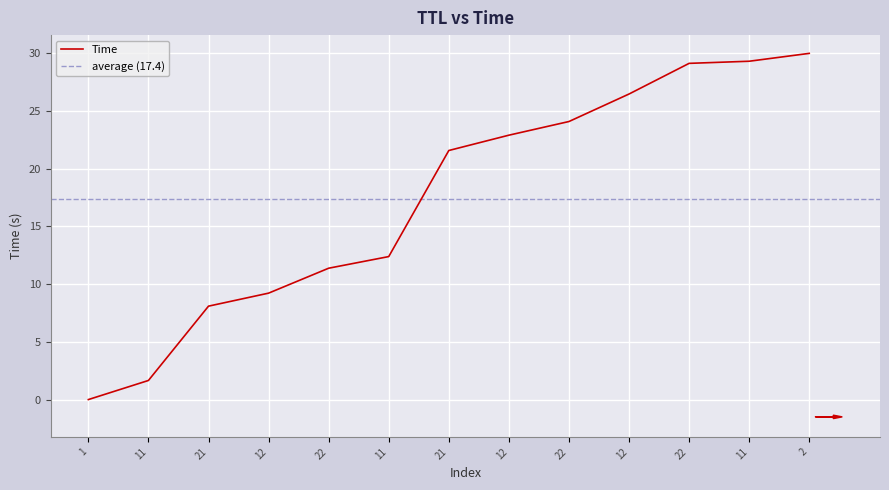

At which label is the value closest to 15?

11